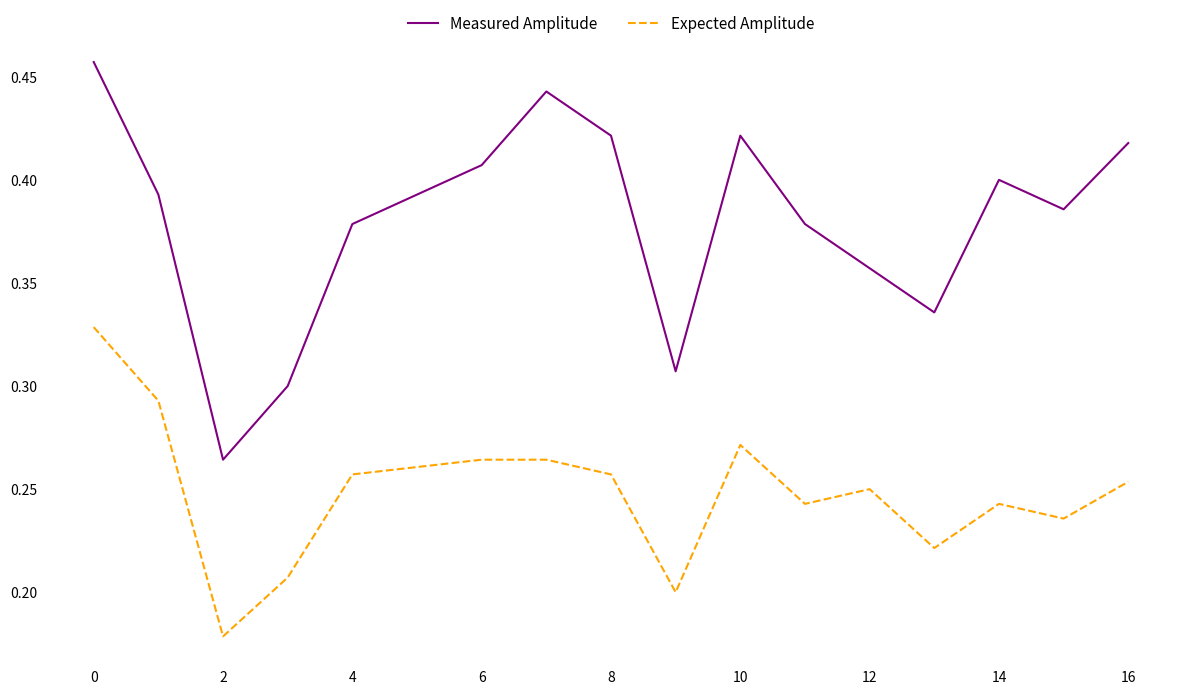

Which series has the largest total across all categories?

Measured Amplitude